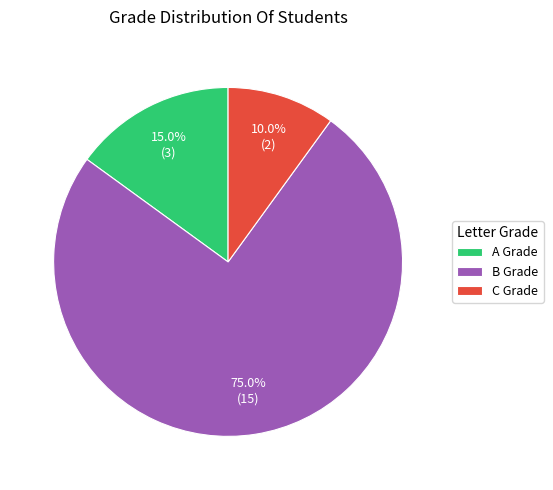

What is the total percentage of B Grade and C Grade?

85.0%